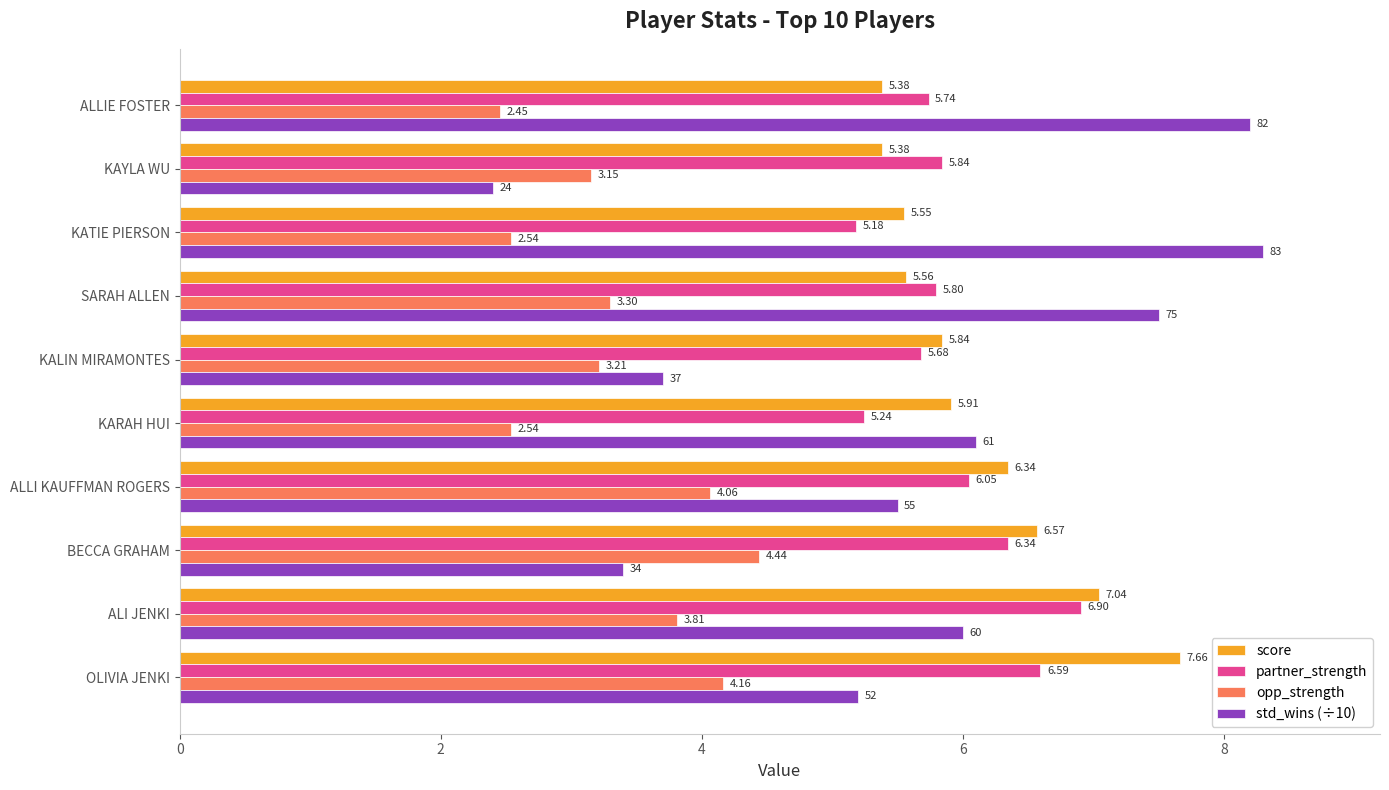

Which series changed the most between KARAH HUI and KALIN MIRAMONTES?

std_wins (÷10)